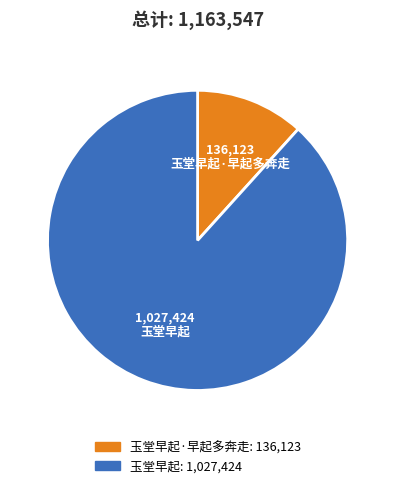

True or false: 玉堂早起 accounts for 88% of the total.

True